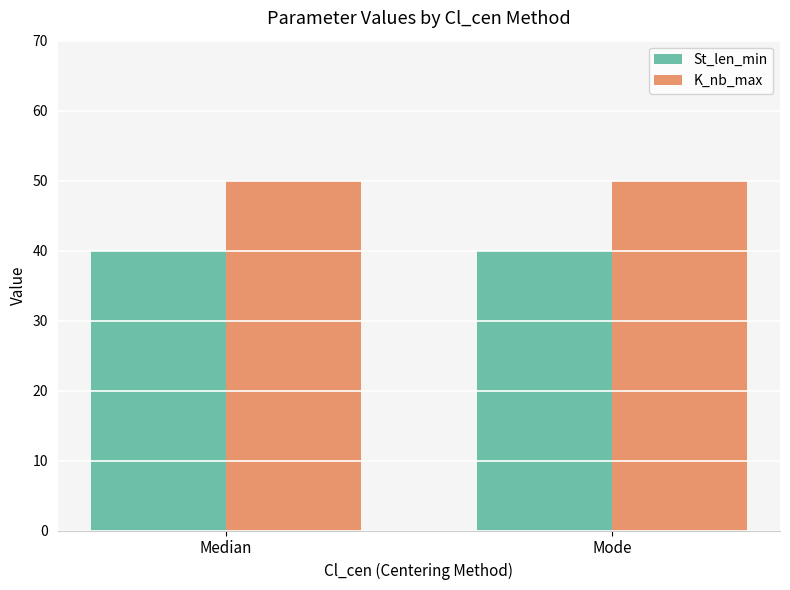

What is the value of the K_nb_max bar at the 2nd from the left?

50